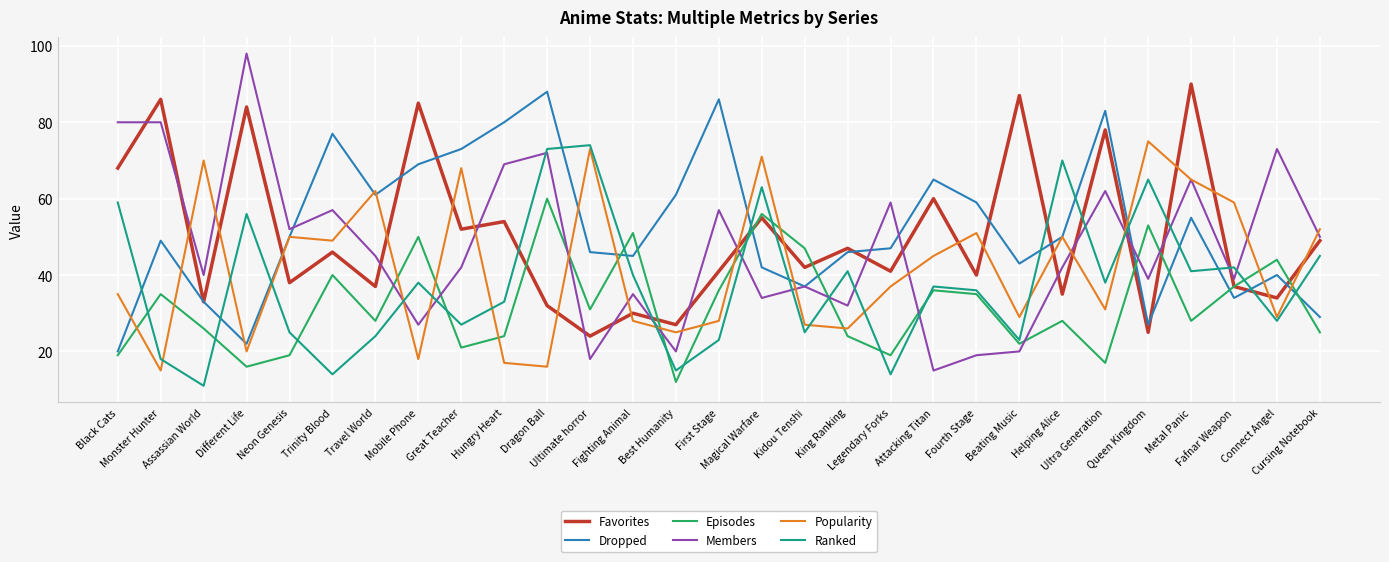

Which series has the widest spread of values?

Members